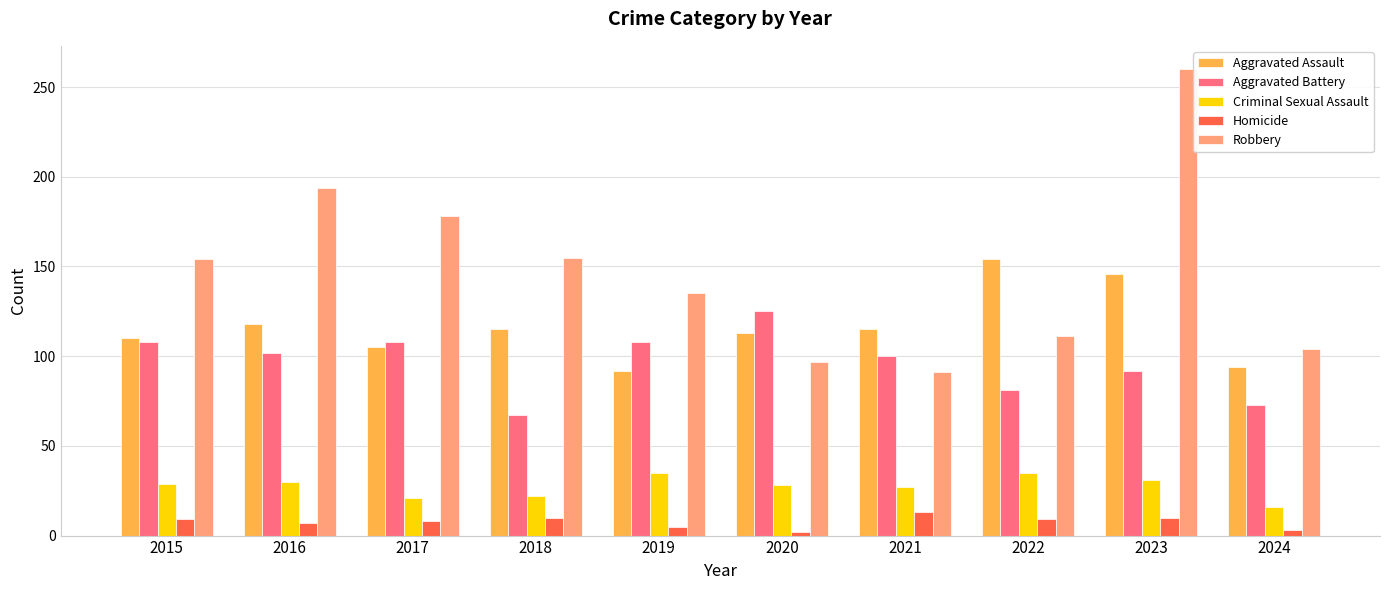

At which label does Aggravated Assault first exceed 115?

2016